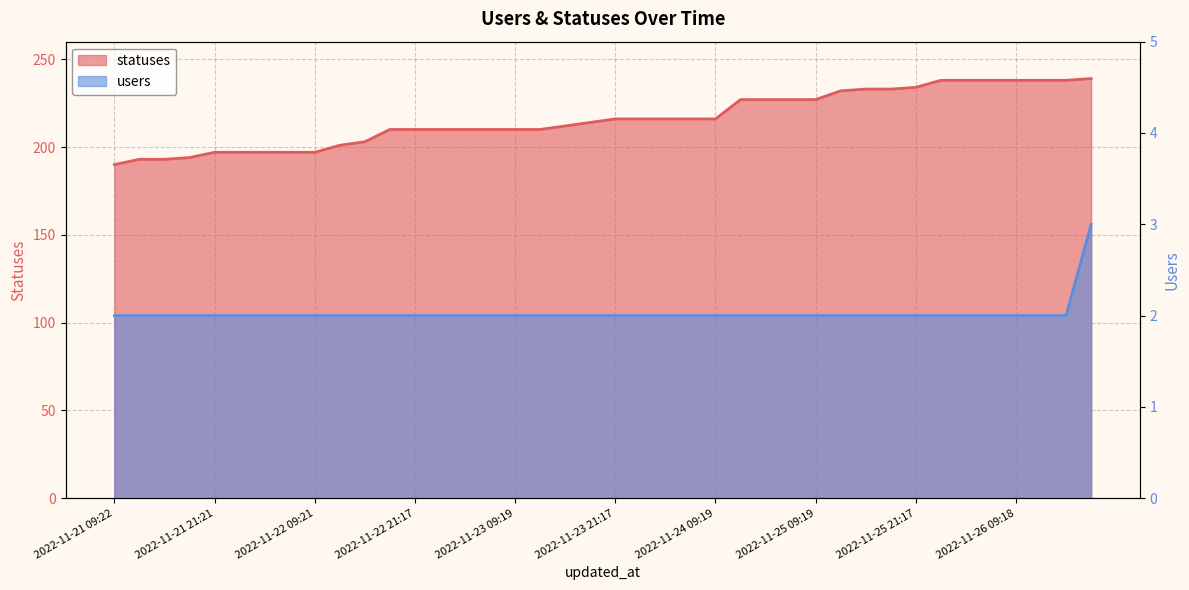

What are all the series names shown in the legend?

statuses, users